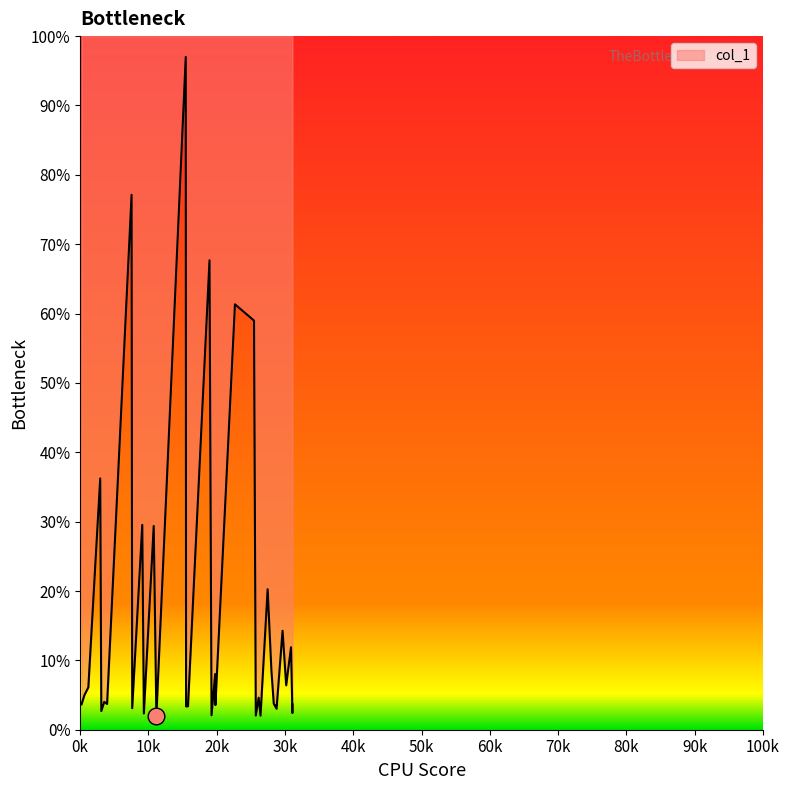

What is the difference between the maximum and minimum values?

95.0